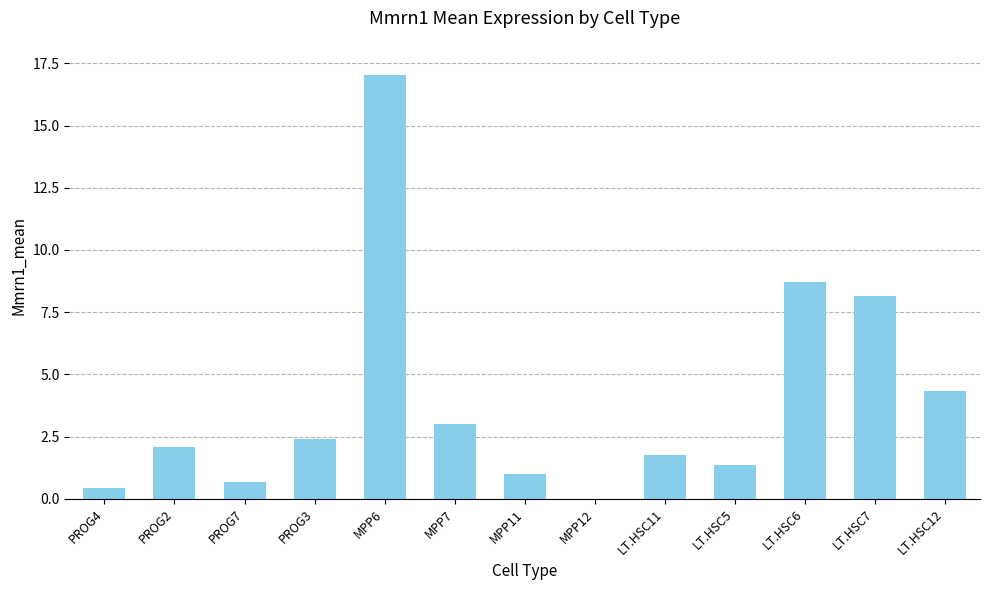

What is the sum of the values at MPP11 and LT.HSC5?

2.4